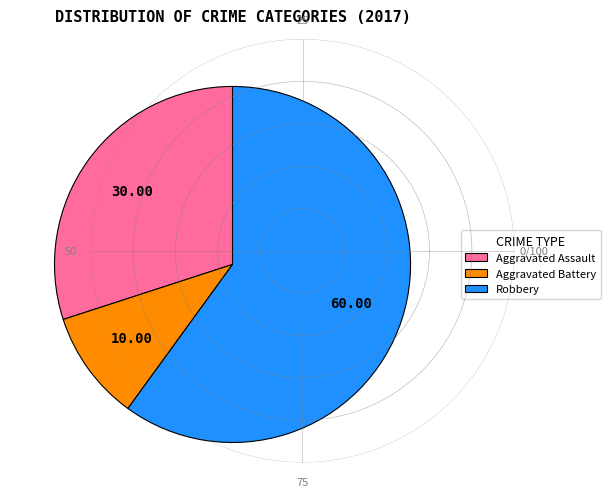

What is the majority slice?

Robbery